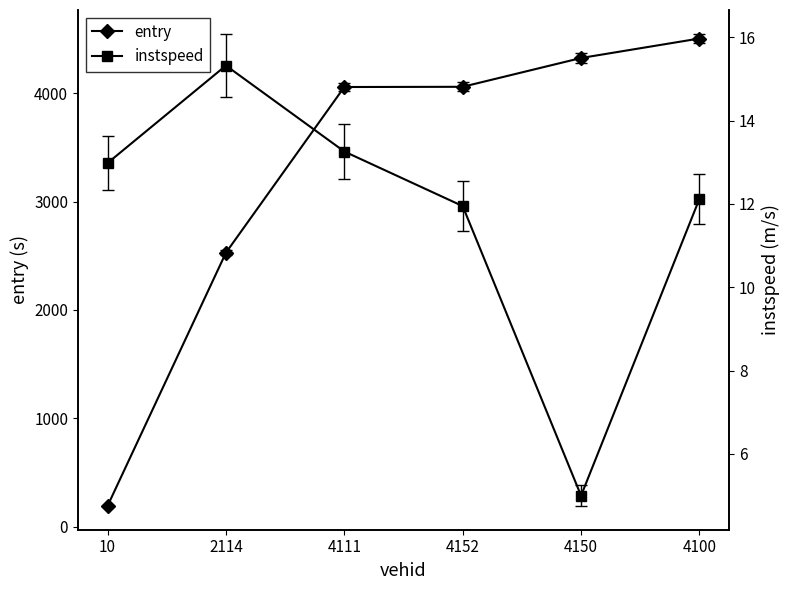

How many data points in instspeed are above 12?

4